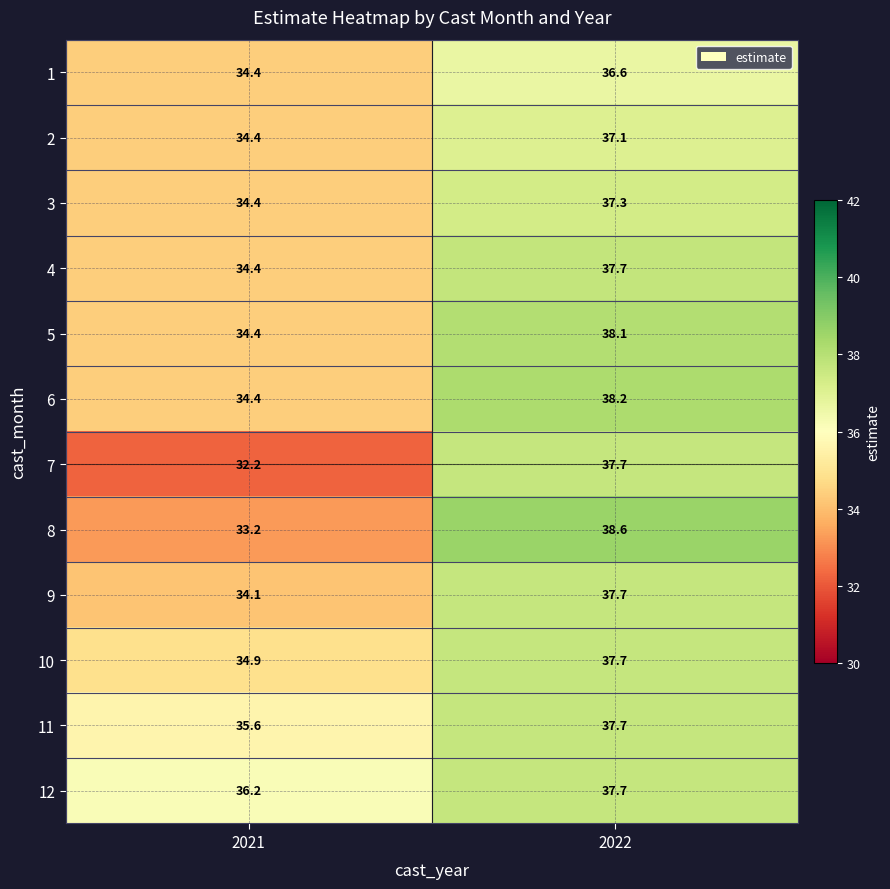

Which series changed the most between 2021 and 2022?

7